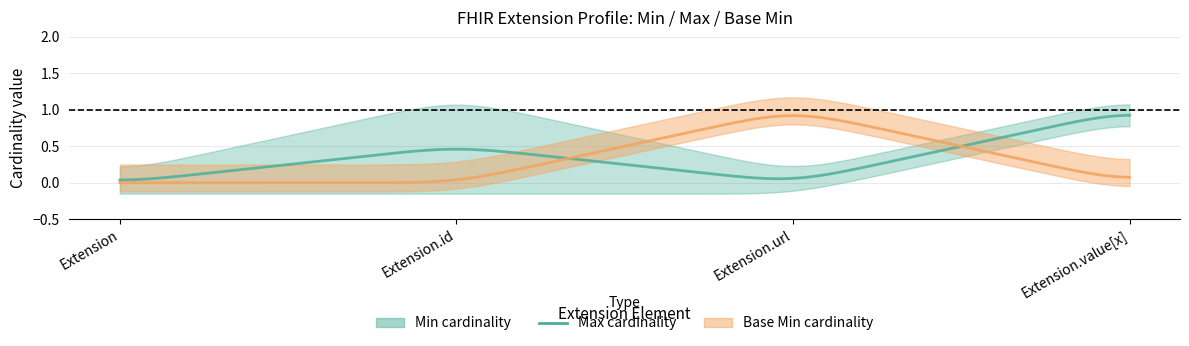

What is the sum of all max_values values?

2